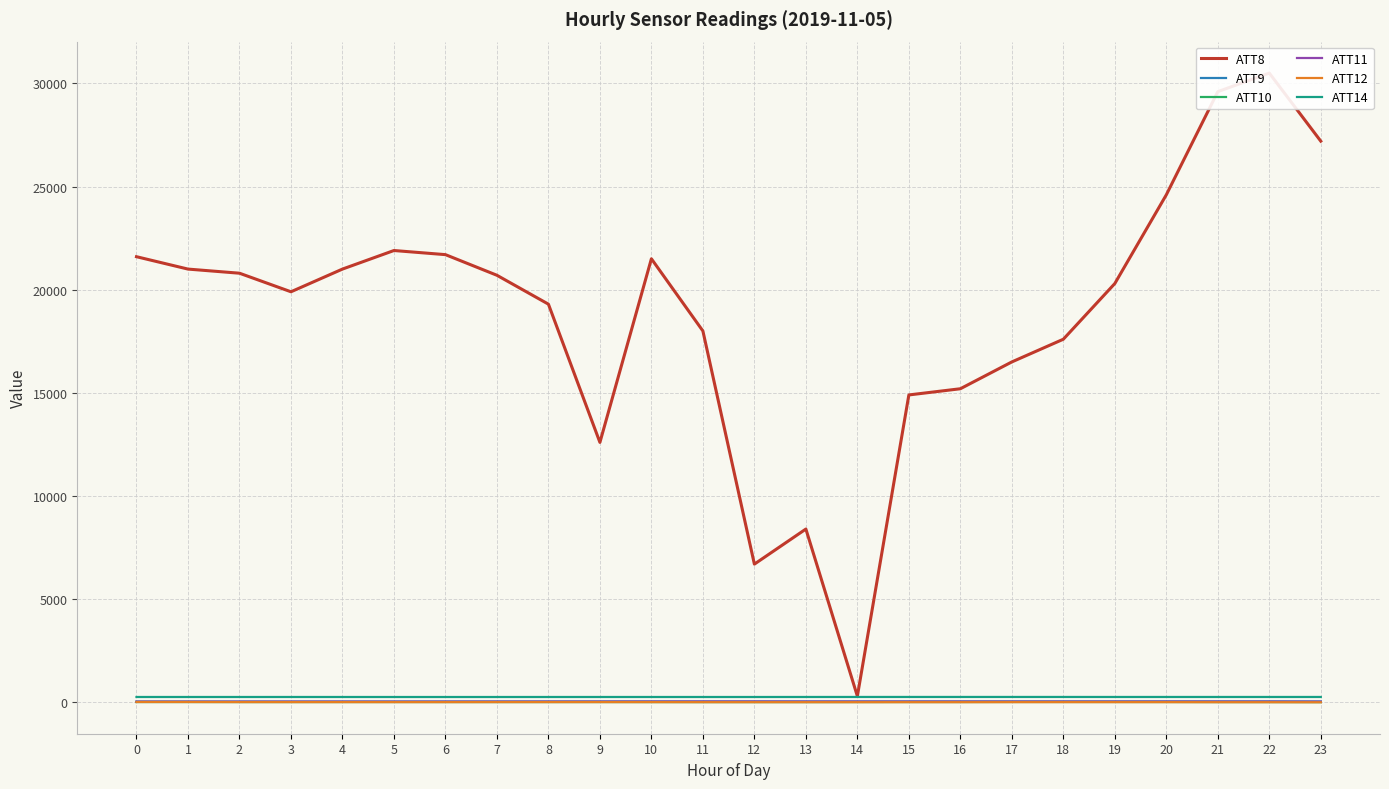

Which series changed the most between 17 and 19?

ATT8